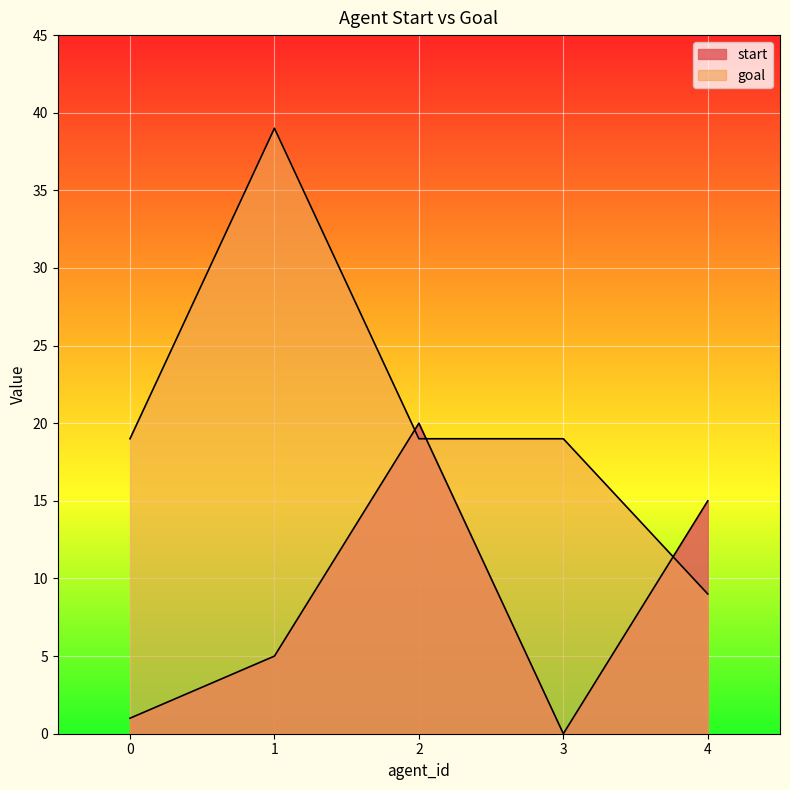

Where do goal and start first cross each other?

1 and 2